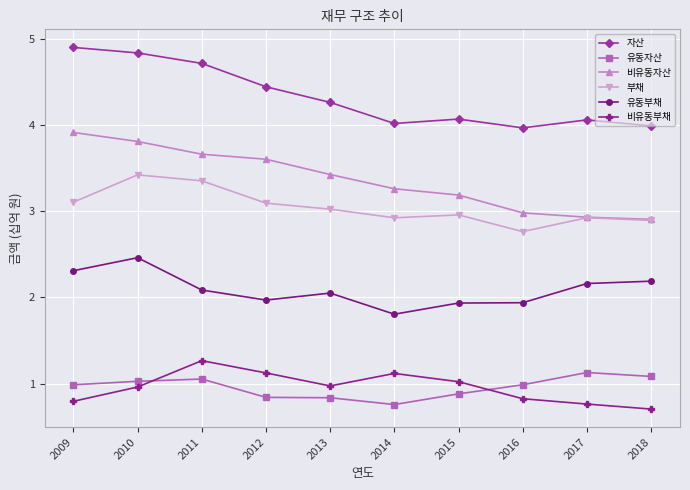

At which category is the sum across all series the highest?

2010